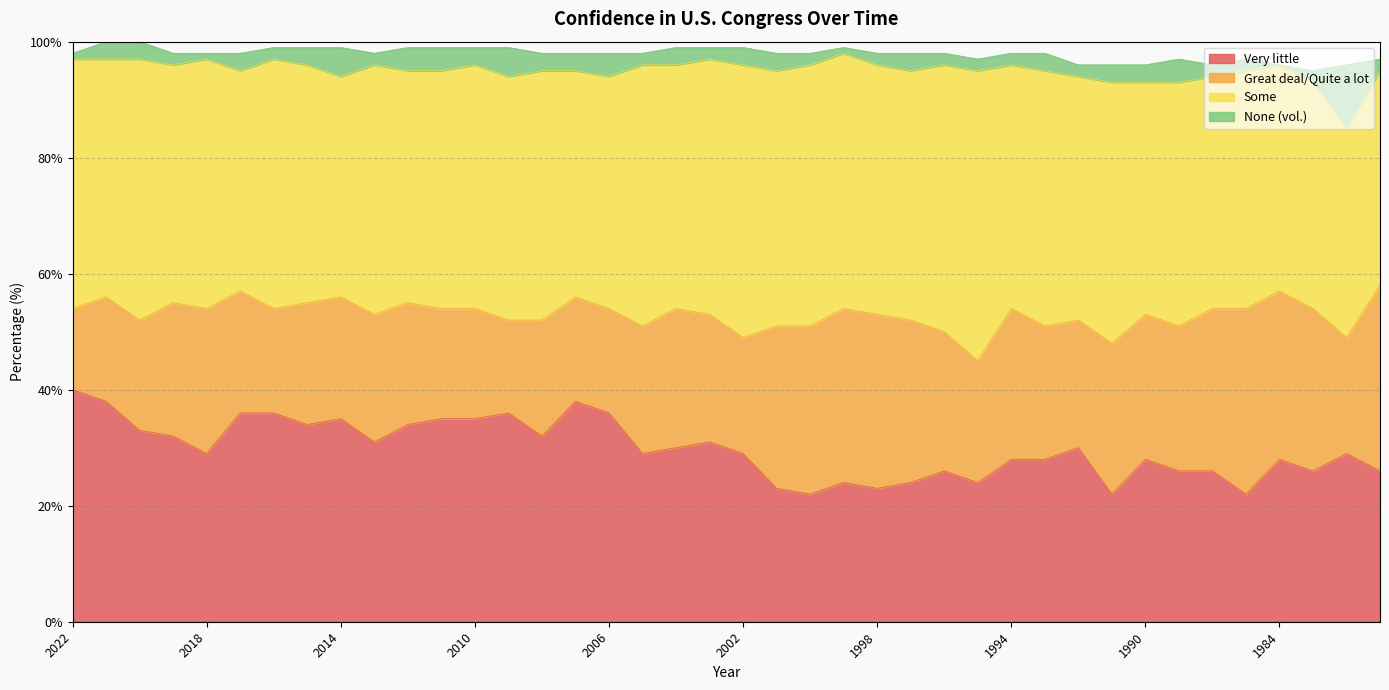

True or false: None (vol.) has more than 1 points higher than both neighbors.

True